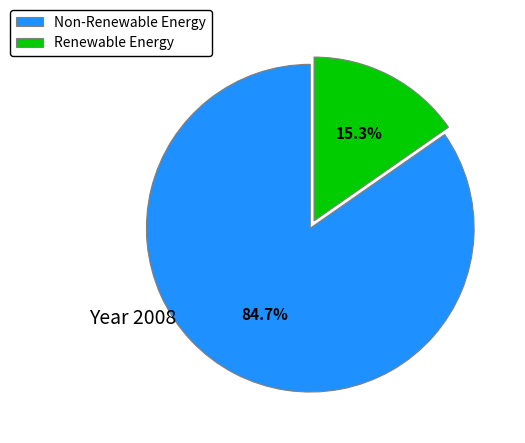

To the nearest percent, what is the average slice percentage?

50%